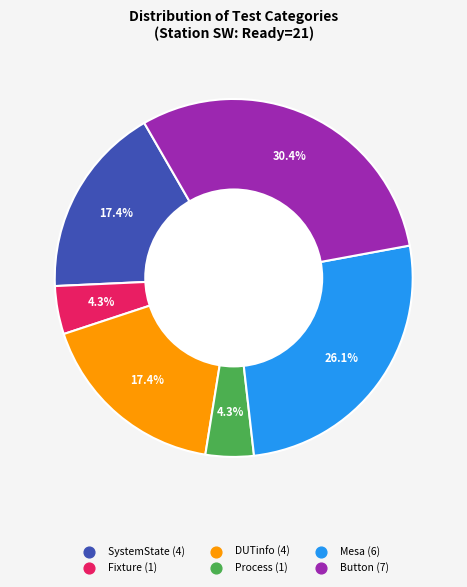

Is there a majority slice in this chart?

No